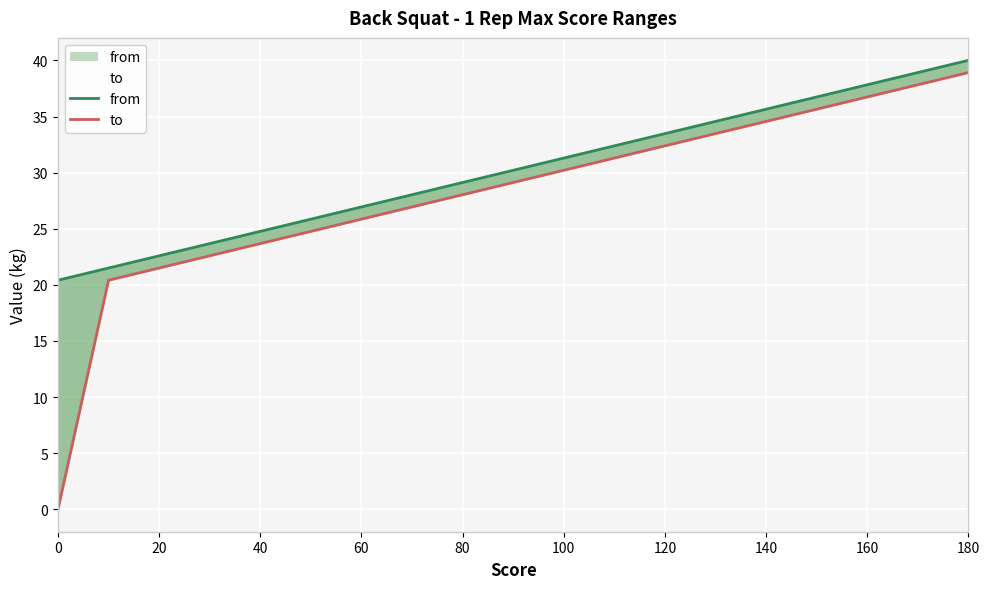

What is the maximum value for to?

38.9